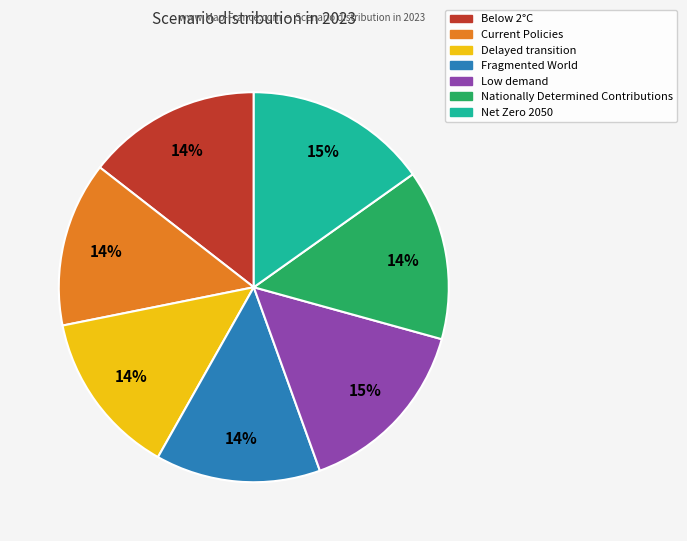

True or false: Fragmented World accounts for 19% of the total.

False